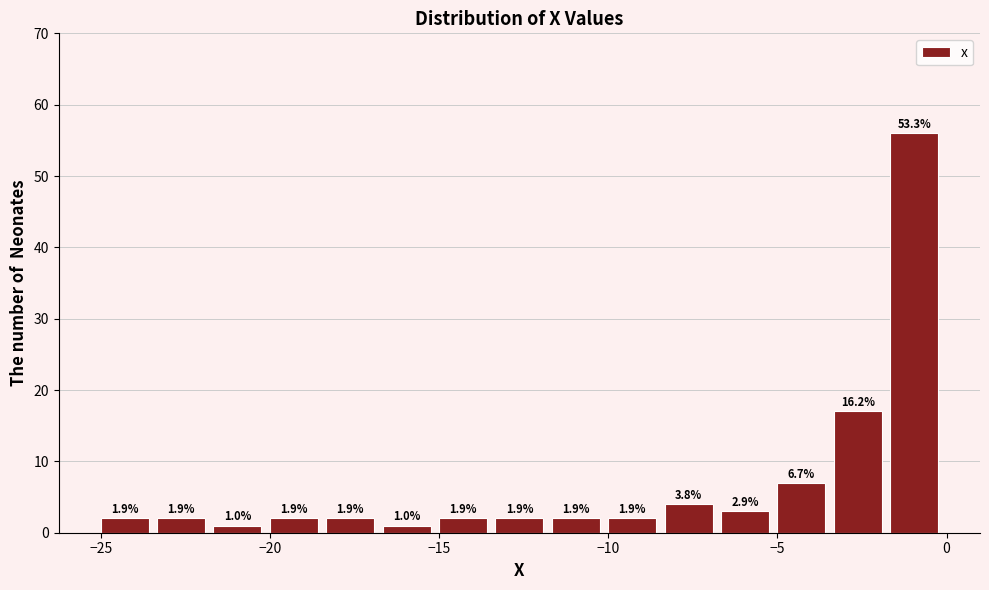

Around what value on the x-axis is the tallest bar? Give the approximate position of its centre, as read against the axis.

-1.0